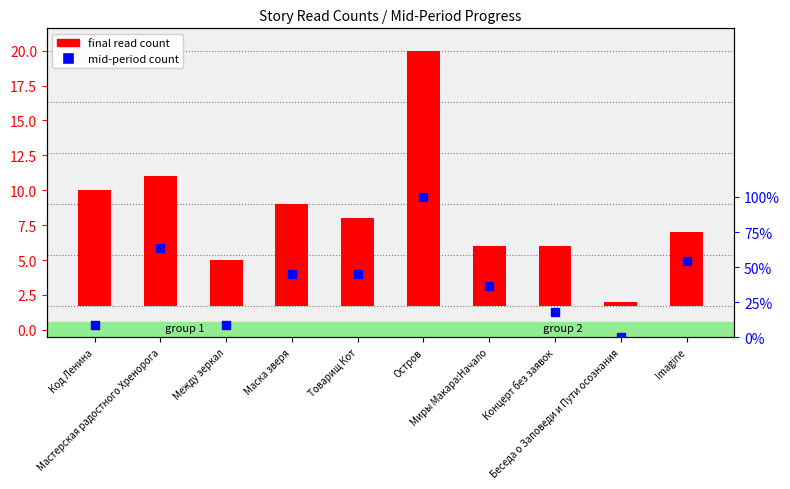

Which has a higher value, Между зеркал or Миры Макара:Начало?

Миры Макара:Начало